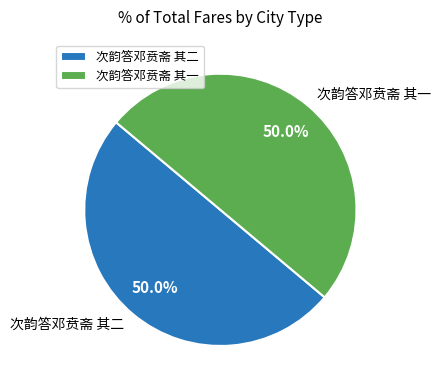

What is the ratio of the value at 次韵答邓贲斋 其二 to the value at 次韵答邓贲斋 其一?

1.0